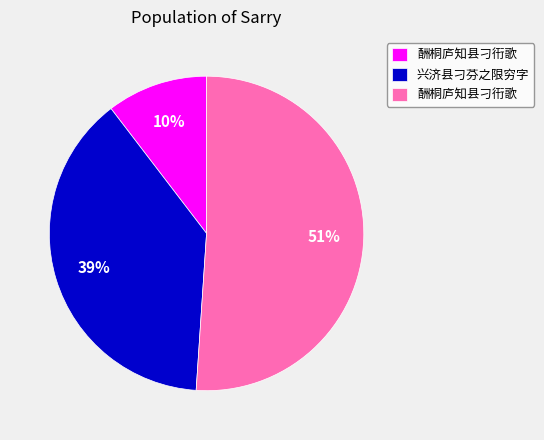

To the nearest percent, what is the average slice percentage?

33%